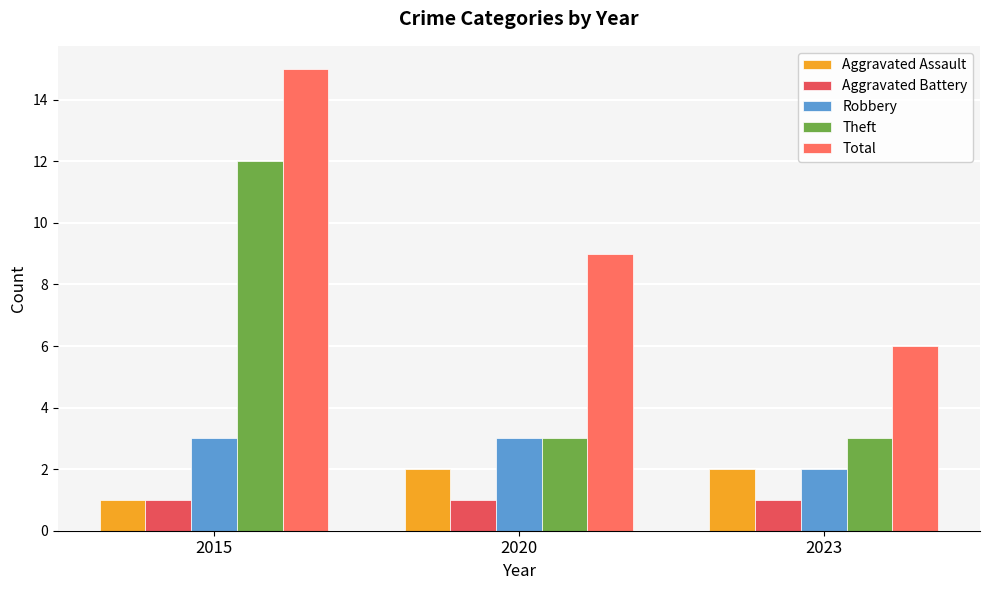

How many data points in Total are less than 9?

1